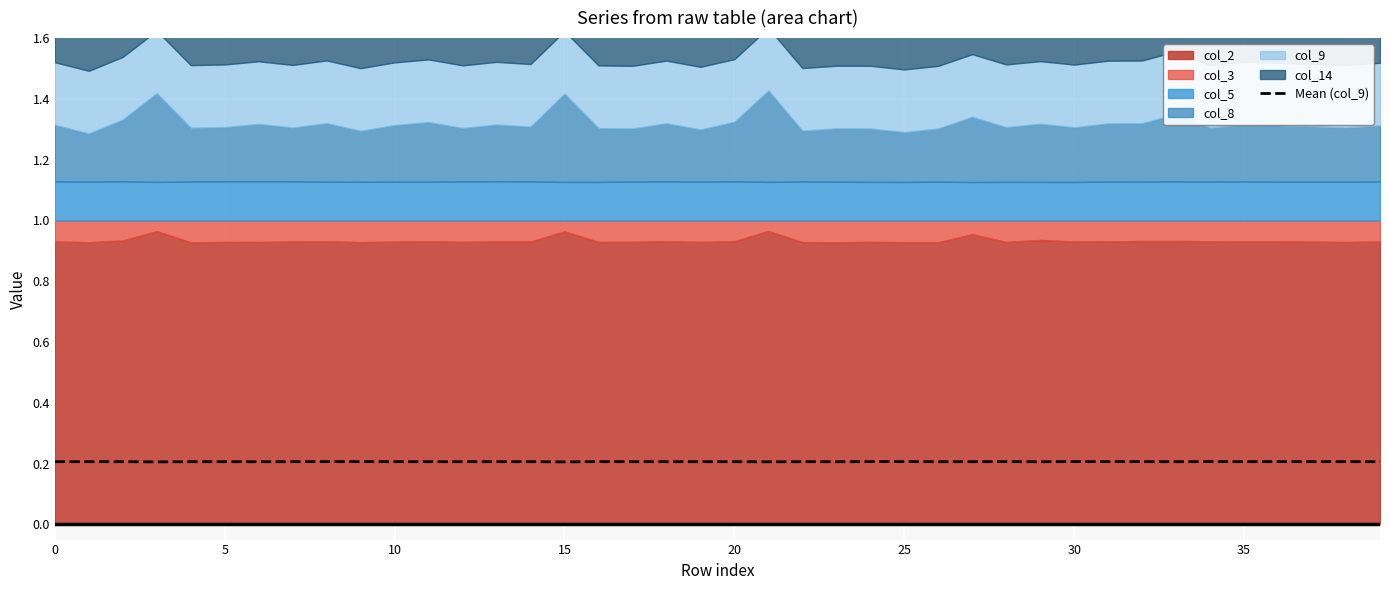

The value of Mean (col_9) at 30 is 0.1. True or false?

False